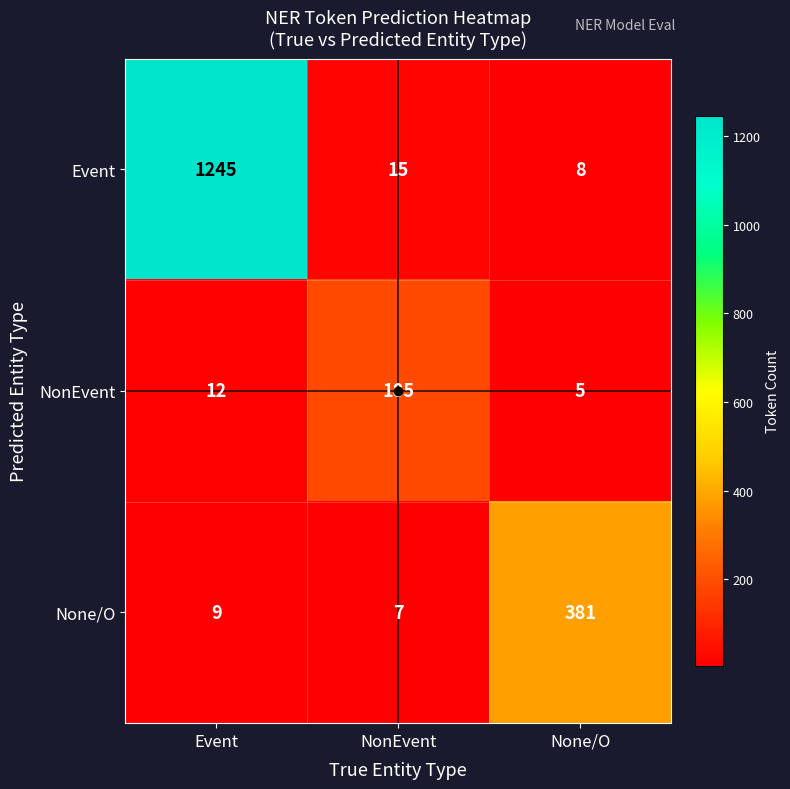

What is the difference between the maximum and minimum values in the None/O series?

374